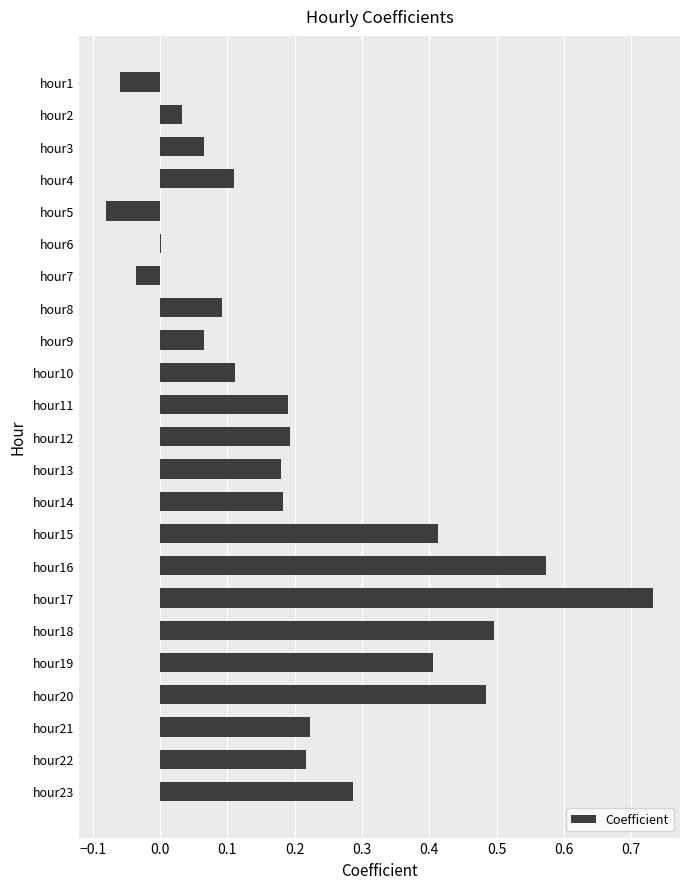

What is the sum of all values?

4.9